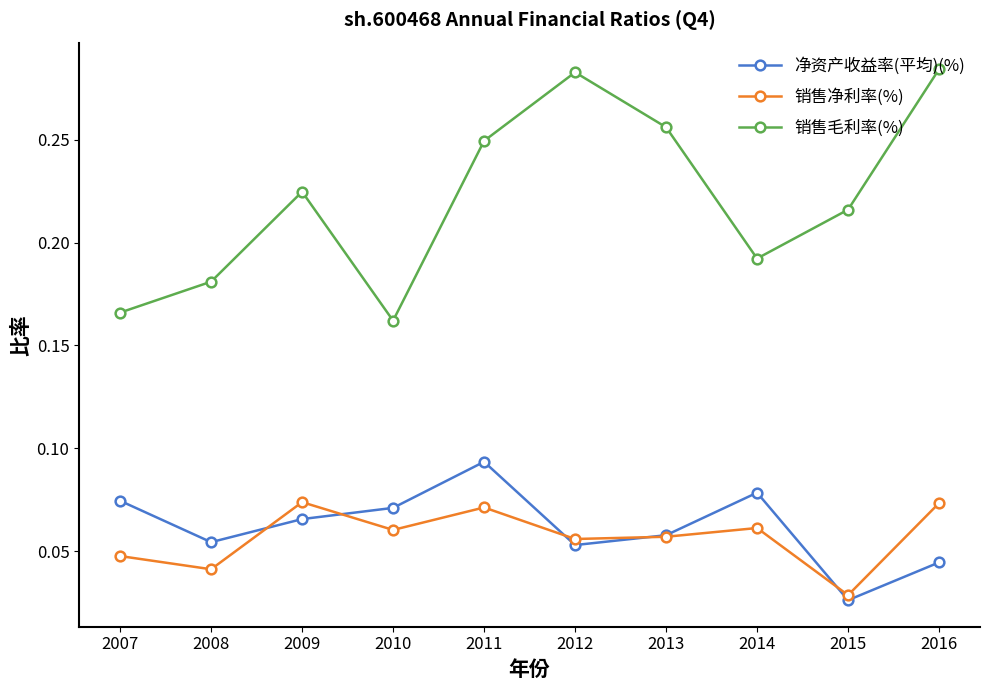

At which category does the chart reach its minimum across all series?

2015